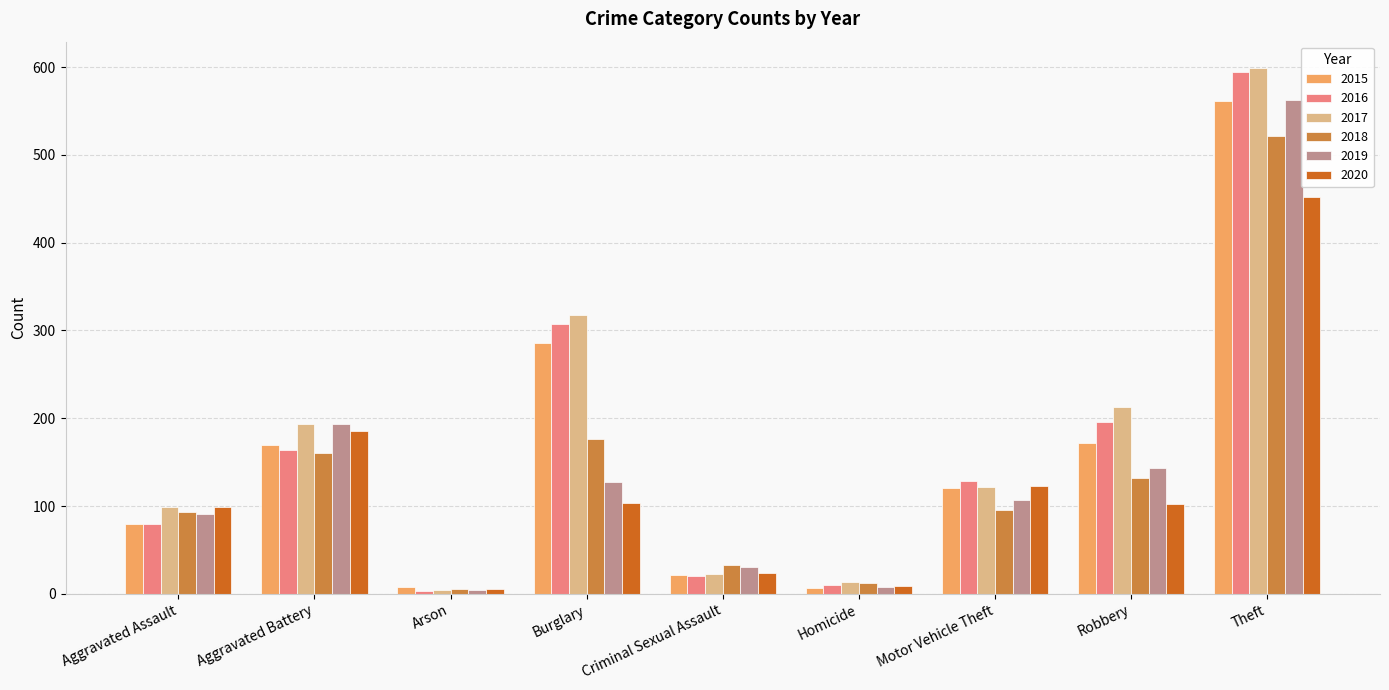

Is the value of 2019 at Aggravated Assault greater than the value of 2016 at Aggravated Battery?

No